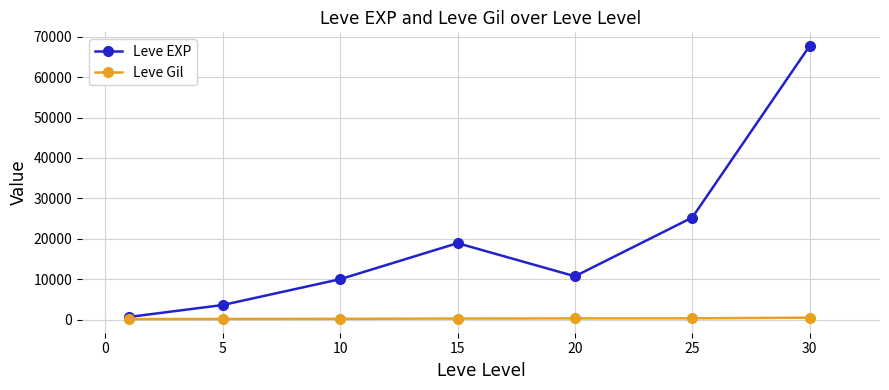

Which series has the largest range (max minus min)?

Leve EXP